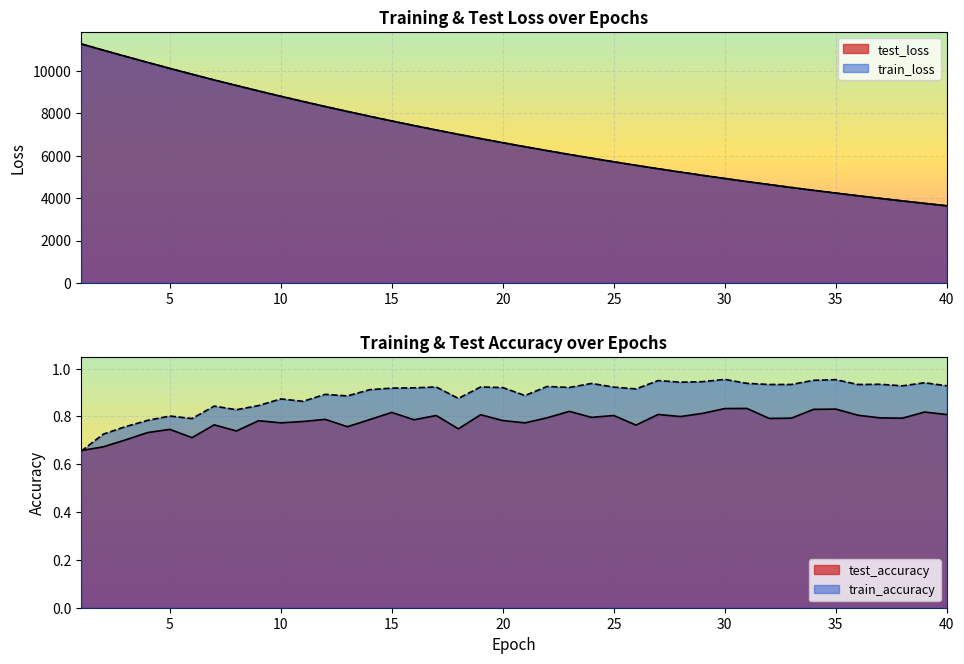

Reading left to right, extract all data points from this chart.

test_loss: 1=11285.6	2=10988.0	3=10696.0	4=10408.8	5=10127.6	6=9851.5	7=9581.1	8=9318.7	9=9061.8	10=8810.7	11=8566.1	12=8327.1	13=8094.2	14=7866.3	15=7644.7	16=7428.9	17=7218.1	18=7013.5	19=6813.0	20=6618.2	21=6428.6	22=6243.5	23=6063.2	24=5887.8	25=5717.2	26=5550.9	27=5388.9	28=5231.3	29=5077.9	30=4928.5	31=4783.3	32=4641.8	33=4504.2	34=4370.2	35=4239.8	36=4113.0	37=3989.7	38=3869.8	39=3752.9	40=3639.6
train_loss: 1=11284.2	2=10986.0	3=10693.6	4=10406.3	5=10124.8	6=9849.6	7=9579.1	8=9316.3	9=9059.6	10=8808.3	11=8563.8	12=8324.7	13=8091.9	14=7864.5	15=7642.9	16=7426.9	17=7216.4	18=7011.4	19=6811.1	20=6616.3	21=6426.8	22=6241.7	23=6061.7	24=5886.3	25=5715.6	26=5549.5	27=5387.5	28=5229.9	29=5076.6	30=4927.2	31=4782.0	32=4640.6	33=4503.0	34=4369.0	35=4238.7	36=4112.0	37=3988.7	38=3868.8	39=3752.0	40=3638.6
train_accuracy: 1=0.7	2=0.7	3=0.8	4=0.8	5=0.8	6=0.8	7=0.8	8=0.8	9=0.8	10=0.9	11=0.9	12=0.9	13=0.9	14=0.9	15=0.9	16=0.9	17=0.9	18=0.9	19=0.9	20=0.9	21=0.9	22=0.9	23=0.9	24=0.9	25=0.9	26=0.9	27=1.0	28=0.9	29=0.9	30=1.0	31=0.9	32=0.9	33=0.9	34=1.0	35=1.0	36=0.9	37=0.9	38=0.9	39=0.9	40=0.9
test_accuracy: 1=0.7	2=0.7	3=0.7	4=0.7	5=0.7	6=0.7	7=0.8	8=0.7	9=0.8	10=0.8	11=0.8	12=0.8	13=0.8	14=0.8	15=0.8	16=0.8	17=0.8	18=0.7	19=0.8	20=0.8	21=0.8	22=0.8	23=0.8	24=0.8	25=0.8	26=0.8	27=0.8	28=0.8	29=0.8	30=0.8	31=0.8	32=0.8	33=0.8	34=0.8	35=0.8	36=0.8	37=0.8	38=0.8	39=0.8	40=0.8